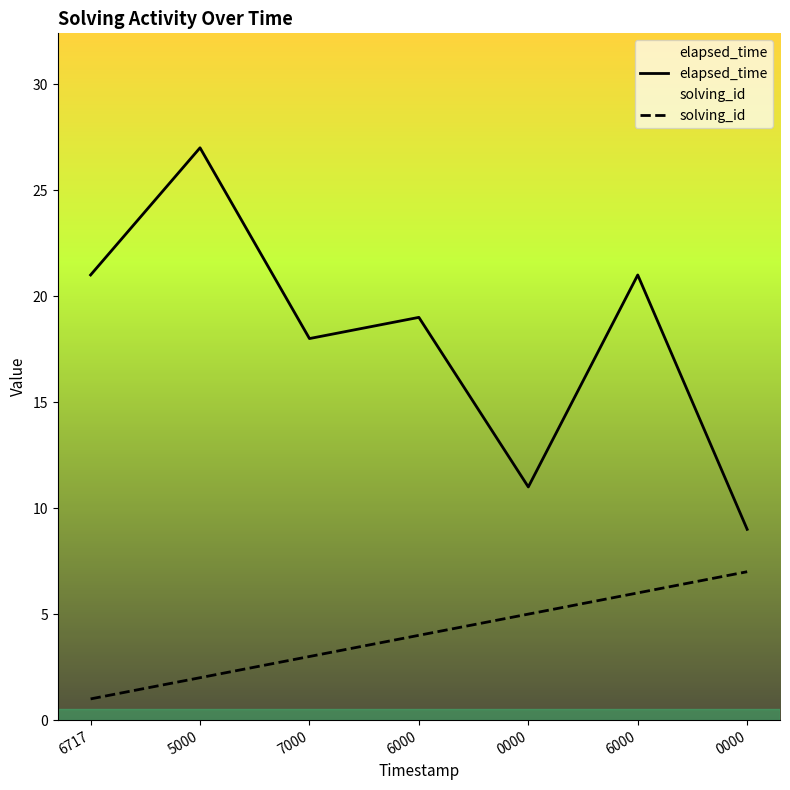

True or false: elapsed_time has more than 0 interior local peaks.

True